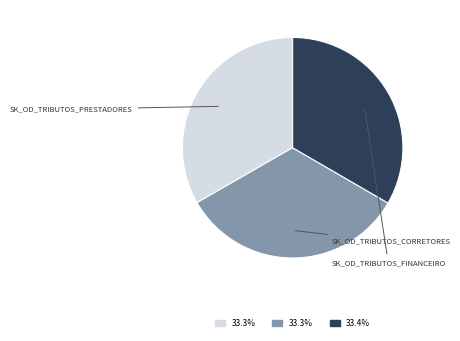

Does any single category account for the majority?

No